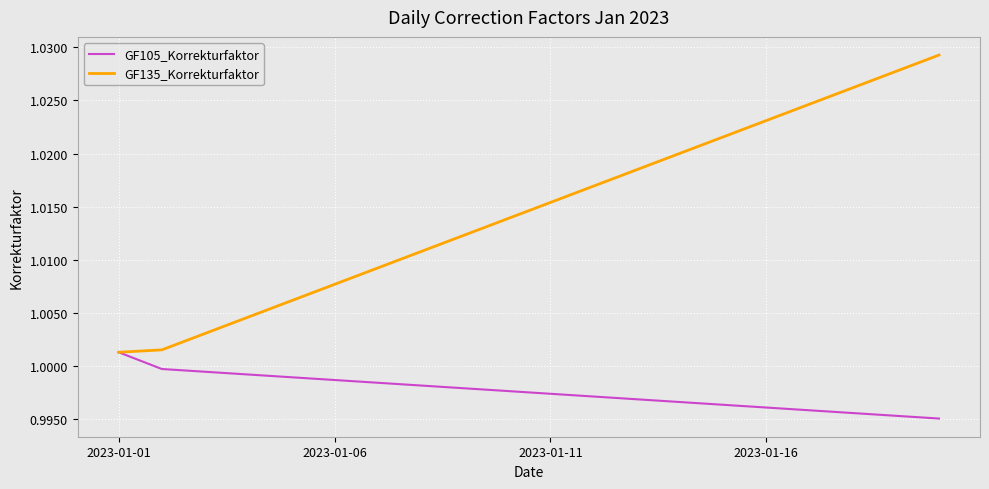

Rank the series by their maximum value, from highest to lowest.

GF135_Korrekturfaktor, GF105_Korrekturfaktor